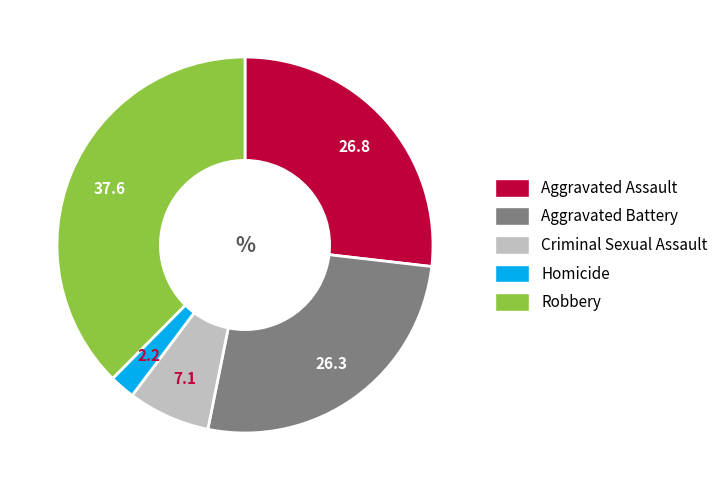

True or false: Aggravated Battery accounts for 21% of the total.

False